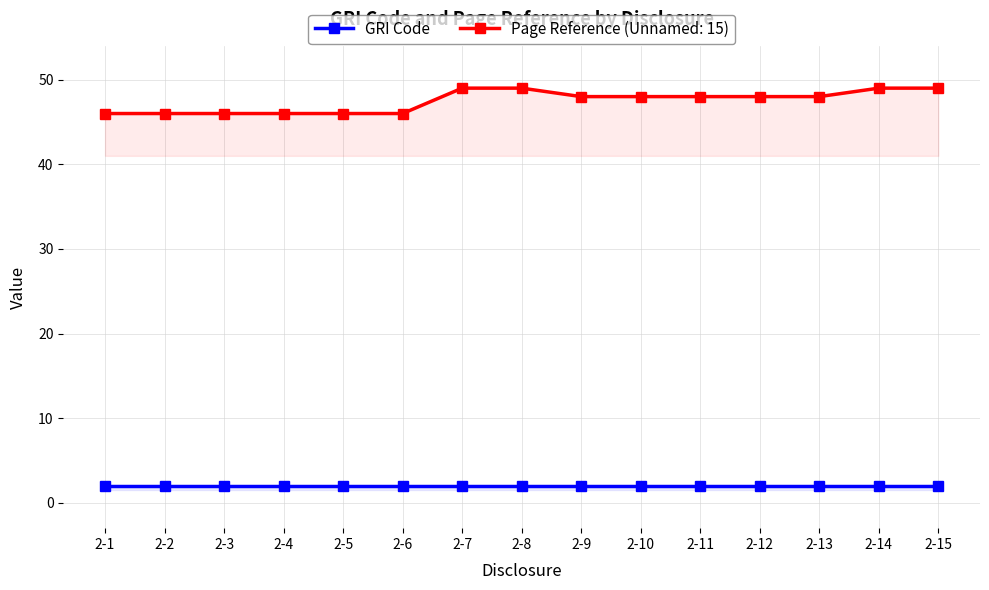

What is the greatest value displayed?

49